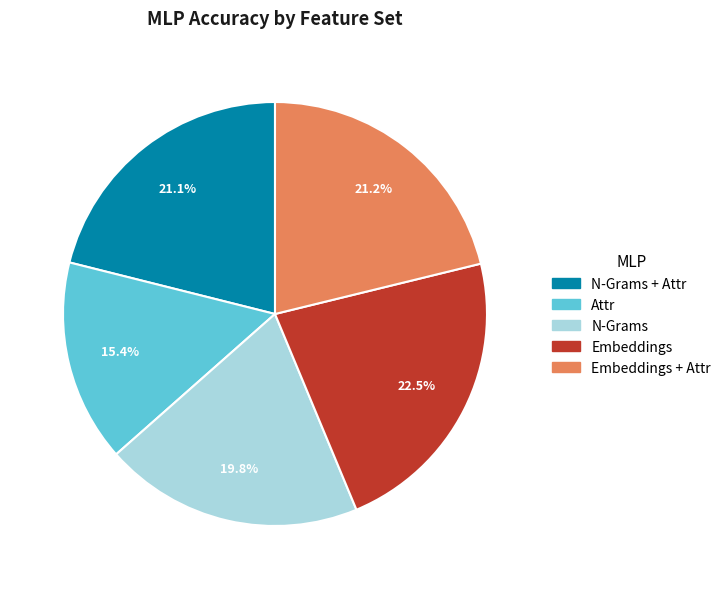

Is there any slice that represents more than half of the pie?

No